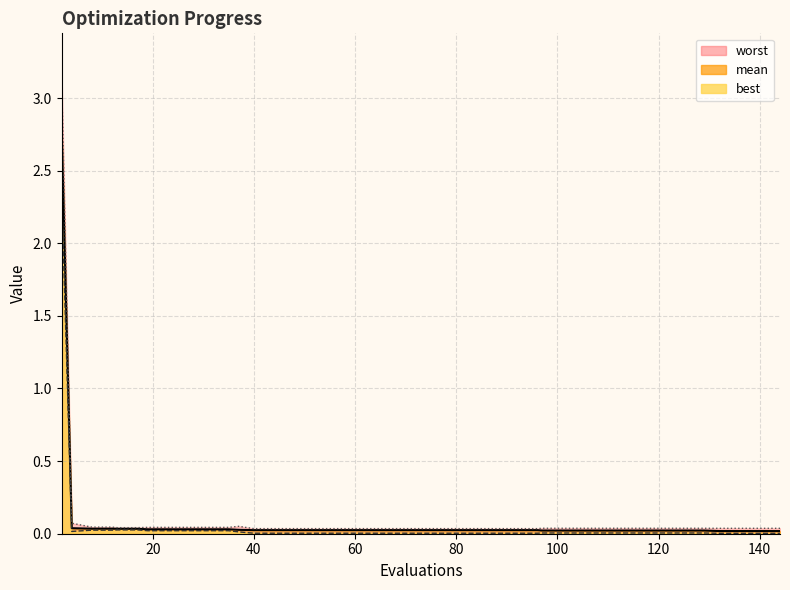

Does the chart have visible grid lines?

Yes